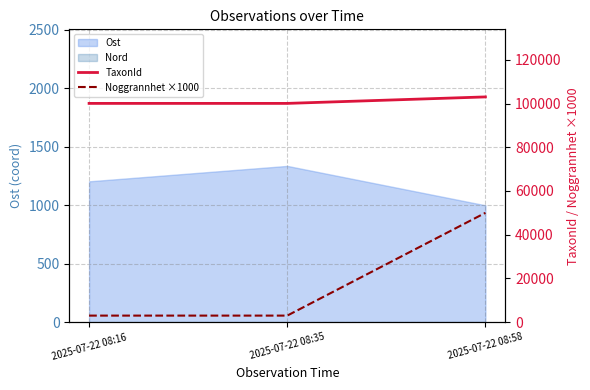

What is the value of the TaxonId point at the 2nd from the left?

100049